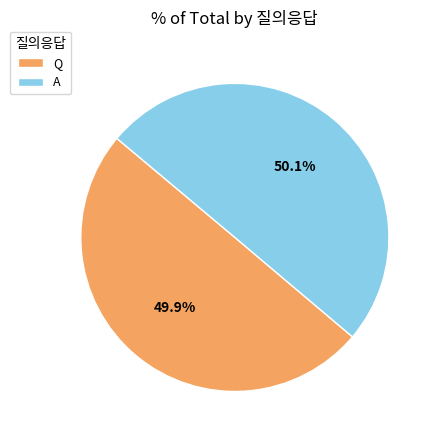

Is it true that Q is 35% of the pie?

False